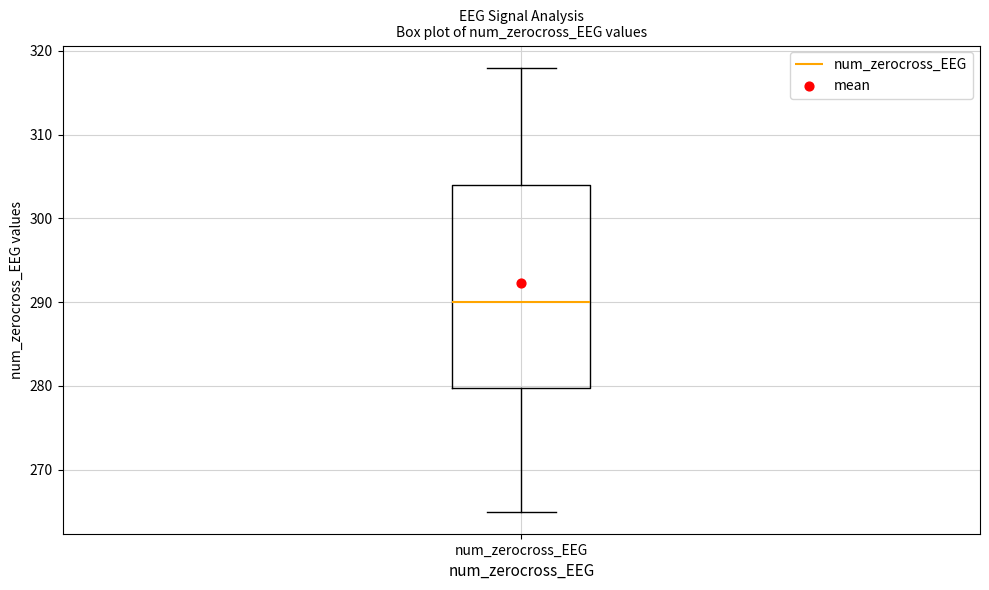

Read this box plot against the y-axis: the position of the median line, the range covered by the box, and the ends of both whiskers. The values are not printed on the chart, so give them approximately, as read against the axis.

median 290, box 280 to 304, whiskers 265 to 318